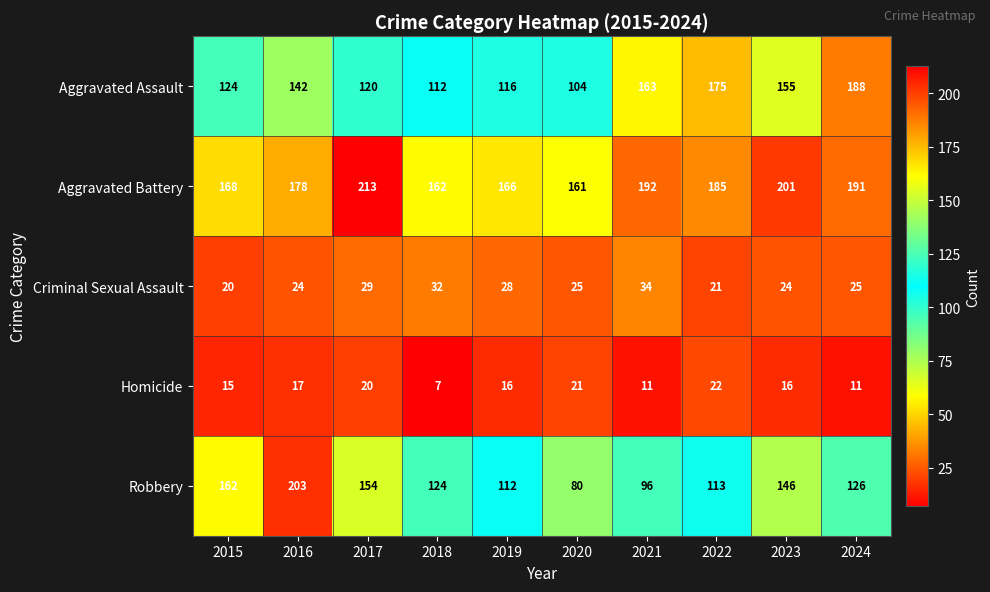

At which category is the sum across all series the highest?

2016